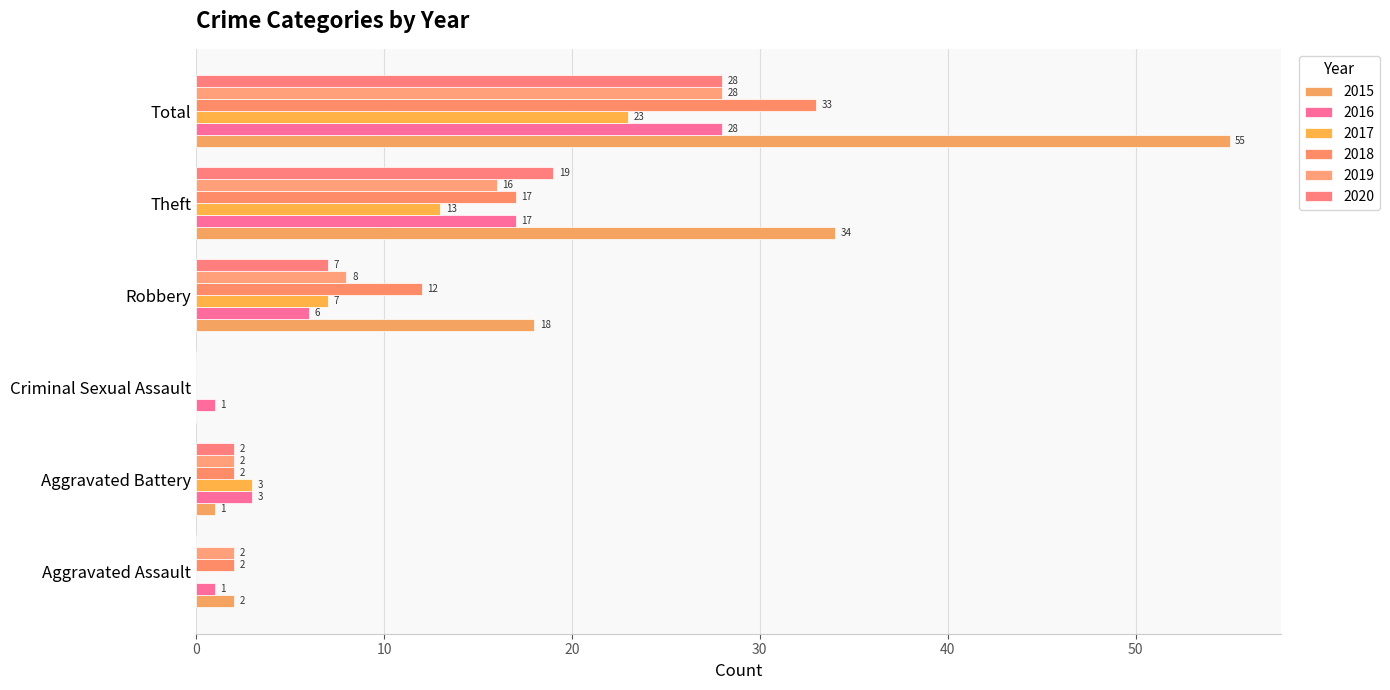

The 2018 series shows 17 at Theft. True or false?

True